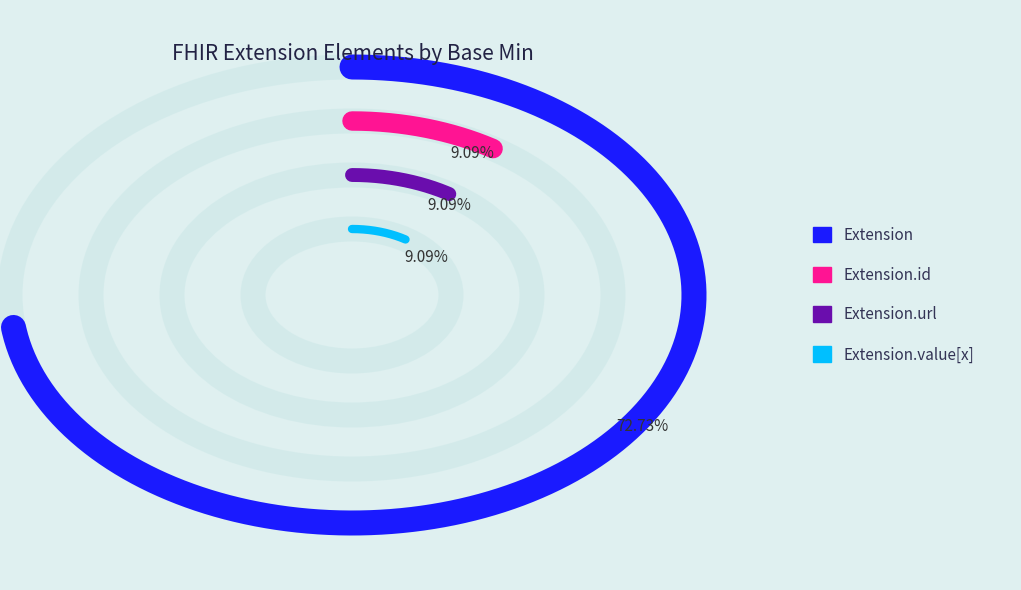

To the nearest percent, what is the average slice percentage?

25%